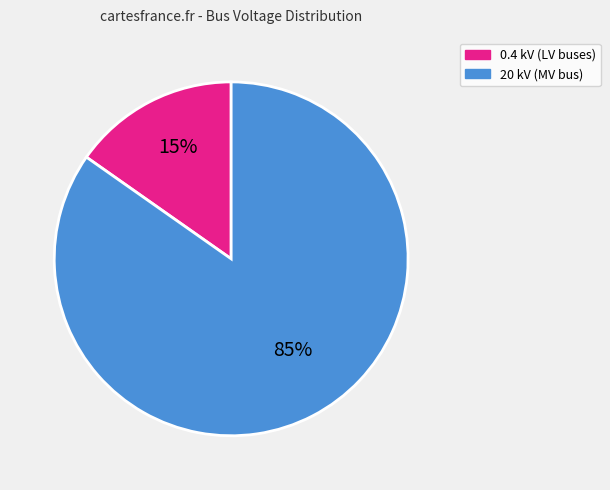

To the nearest percent, what is the average slice percentage?

50%